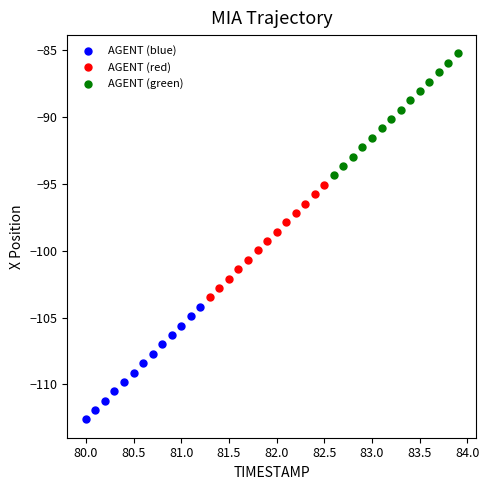

Which series reaches the minimum Y coordinate?

AGENT (blue)